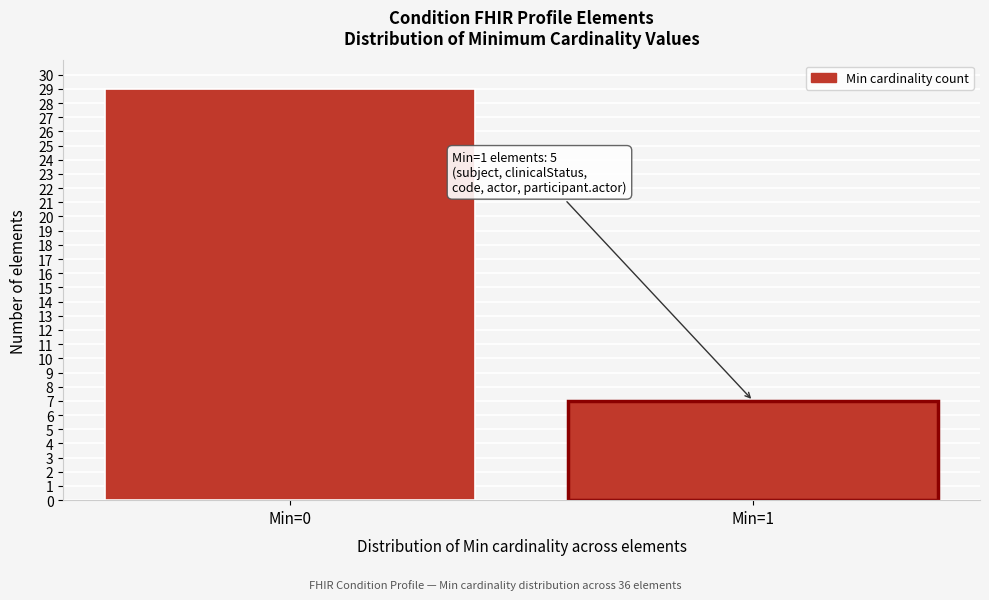

Reading right to left, what are all the values shown in this chart?

7	29